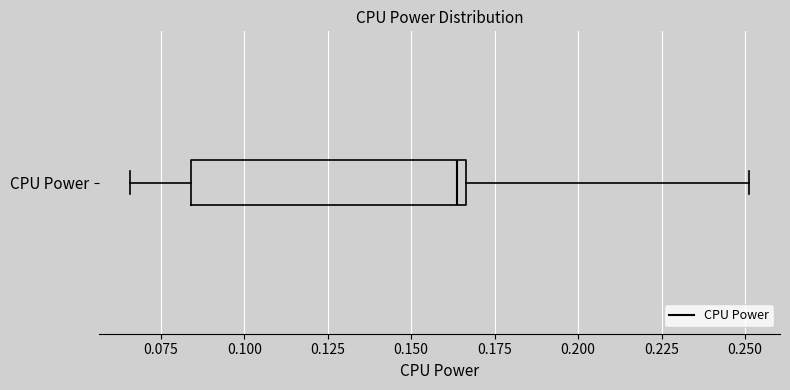

Read this box plot against the x-axis: the position of the median line, the range covered by the box, and the ends of both whiskers. The values are not printed on the chart, so give them approximately, as read against the axis.

median 0.165 (just left of the box's right edge), box 0.085 to 0.165, whiskers 0.065 to 0.250